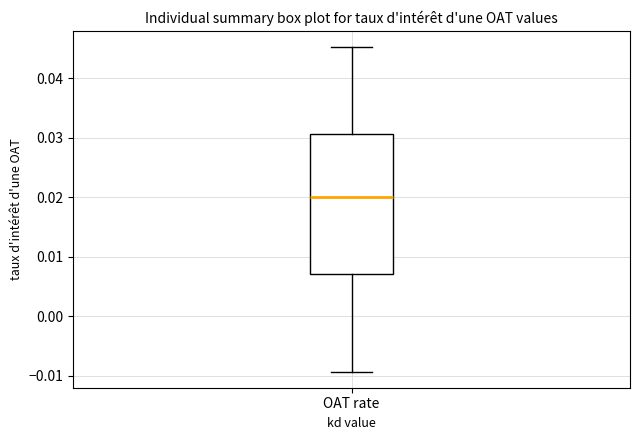

Transcribe this box plot: give where the median line is, the range the box spans, and where the two whiskers end, as read against the y-axis. The values are not printed on the chart, so give them approximately, as read against the axis.

median 0.020, box 0.007 to 0.031, whiskers -0.009 to 0.045